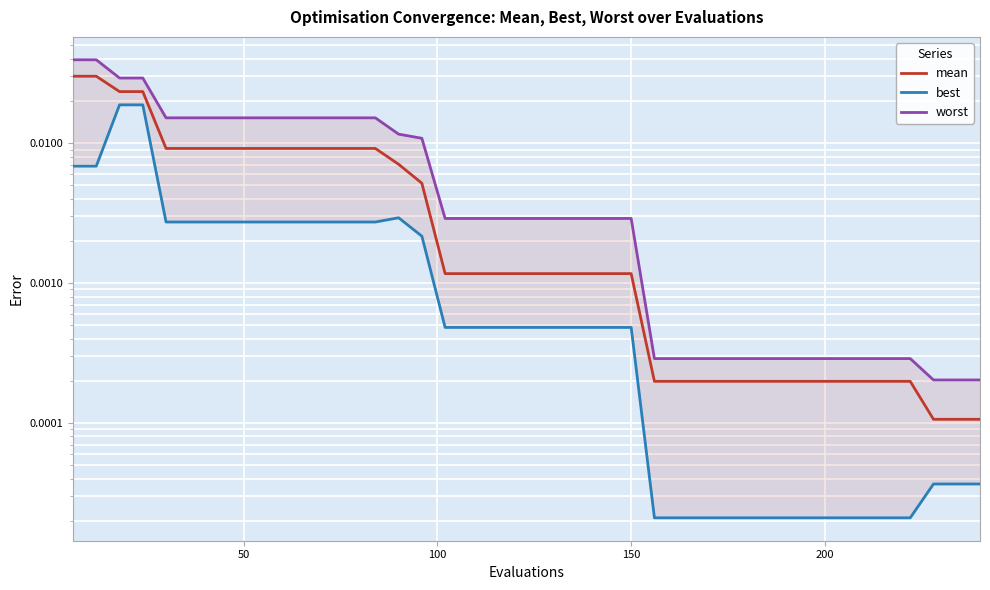

How many data points does each series have?

40